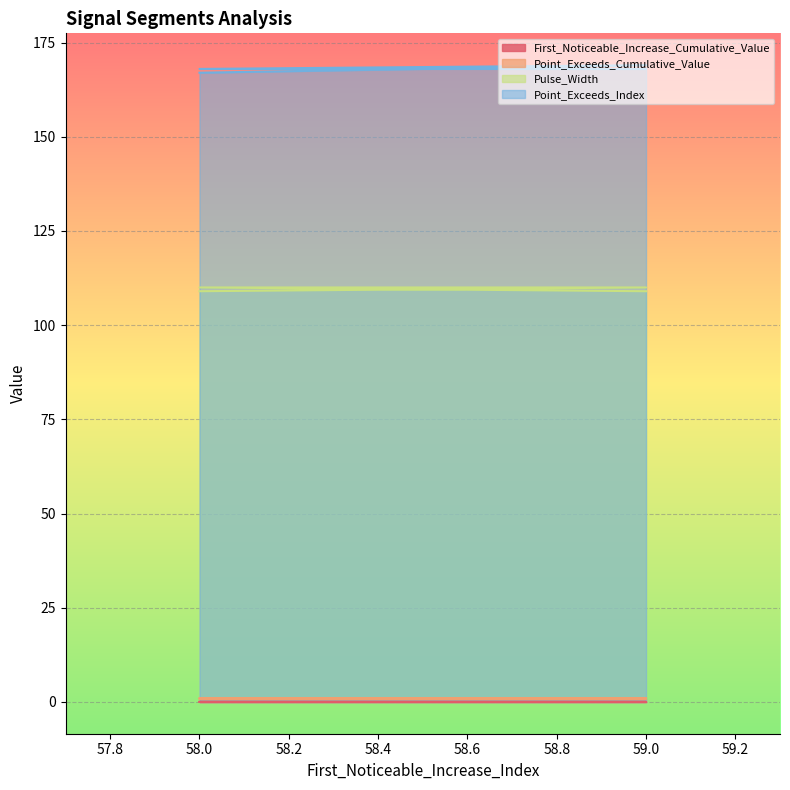

True or false: Point_Exceeds_Cumulative_Value and Pulse_Width intersect in this chart.

False